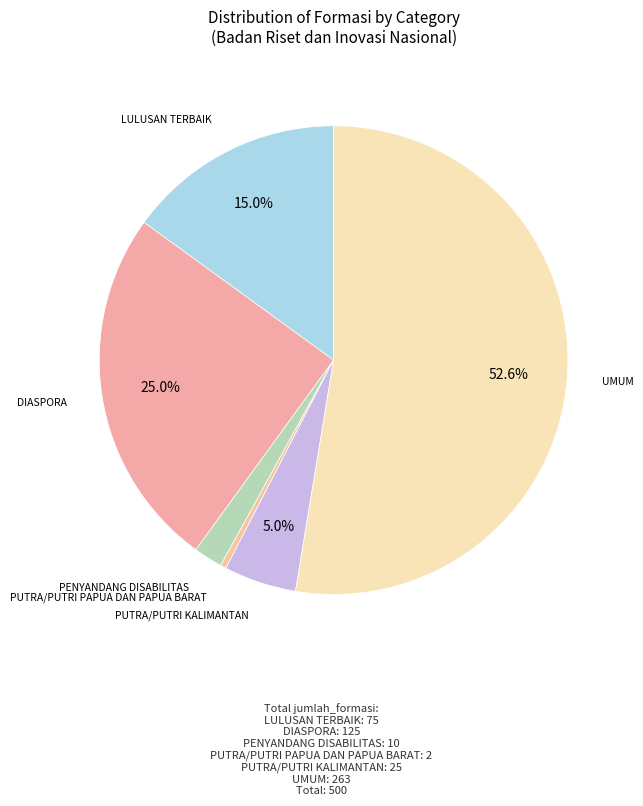

To the nearest percent, what portion does DIASPORA represent?

25%